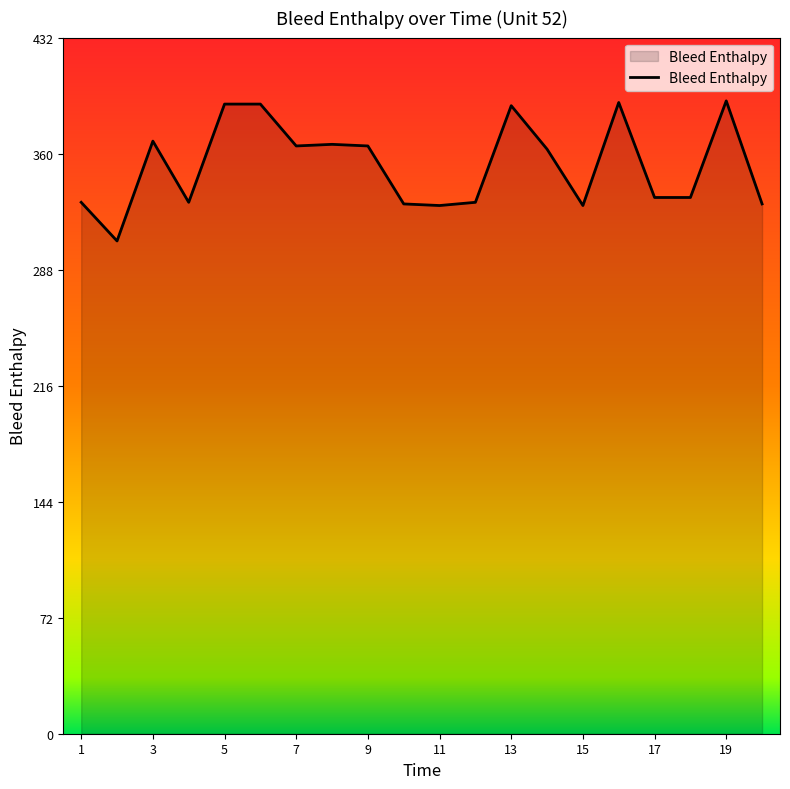

What is the minimum value shown in the chart?

306